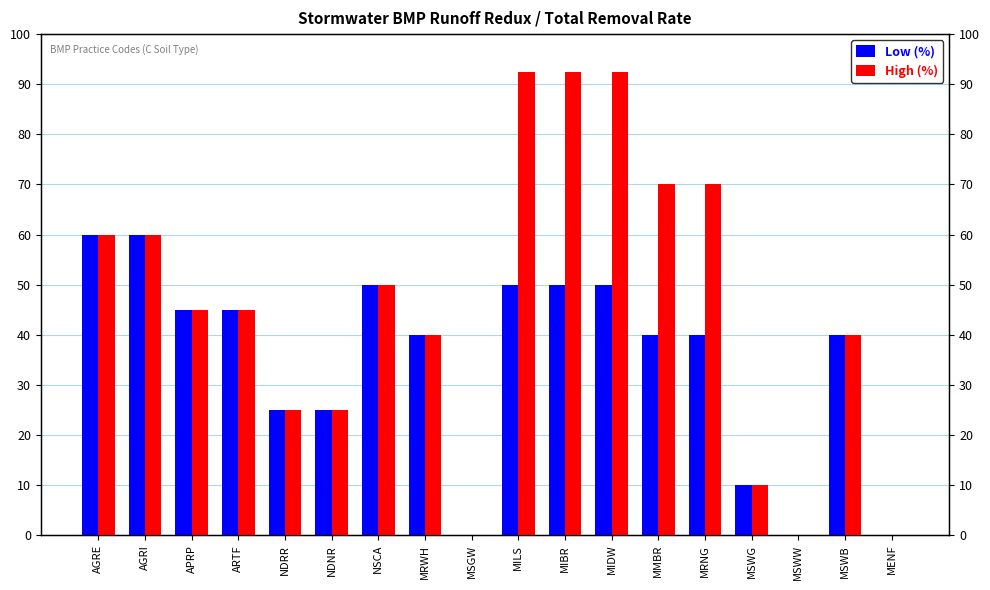

Rank the series at MSWB from highest to lowest value.

Low (%), High (%)